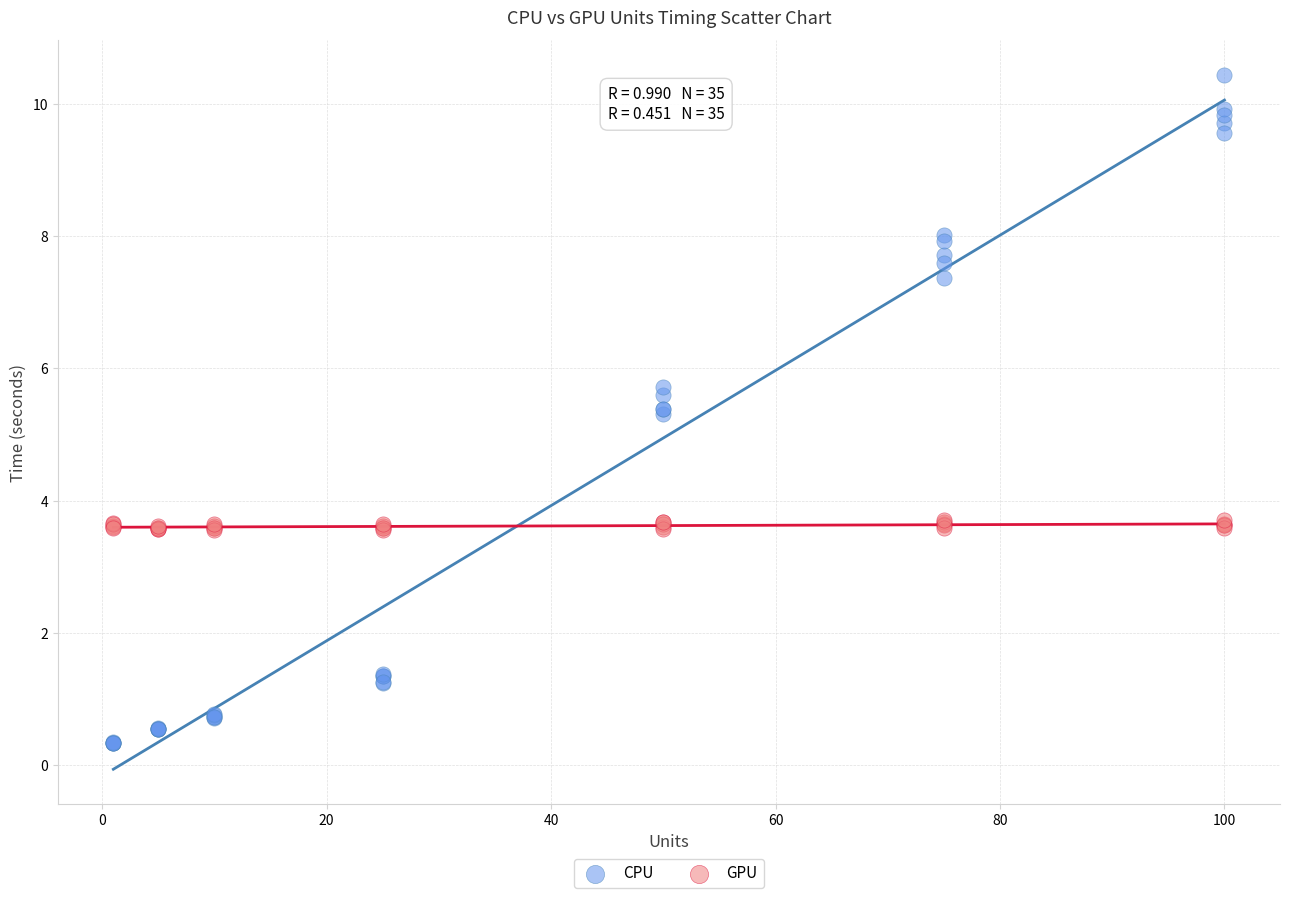

Which series contains the highest Y value?

CPU